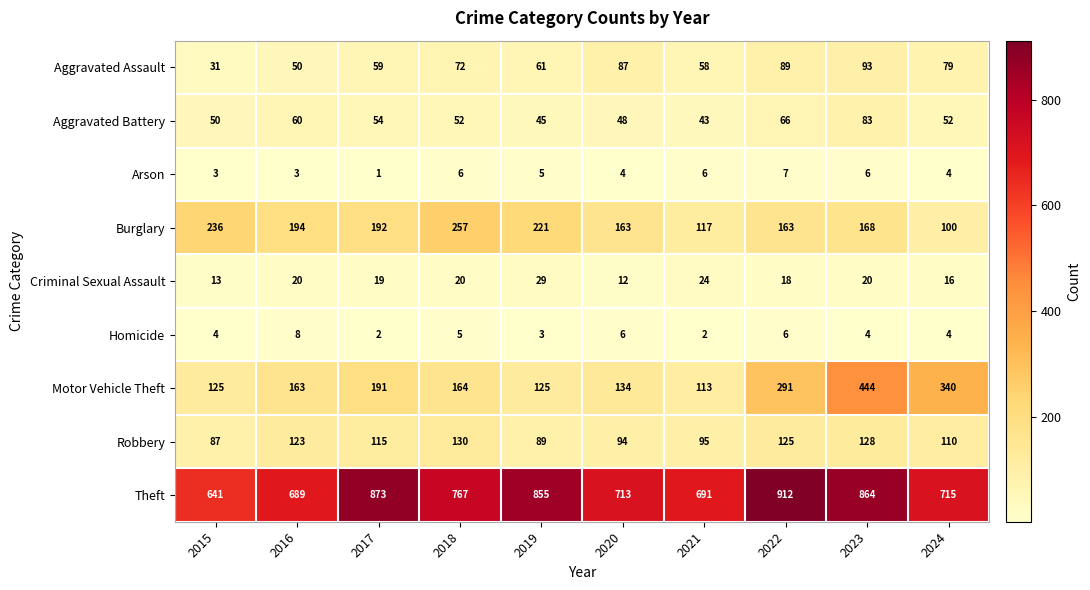

True or false: Aggravated Assault has a value of 128 at 2018.

False